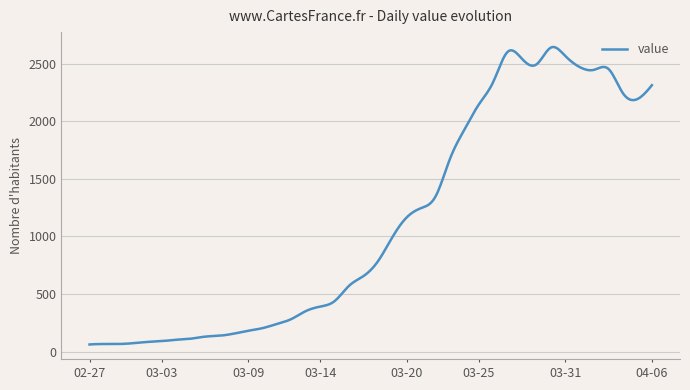

What is the difference between the maximum and minimum values?

2582.7